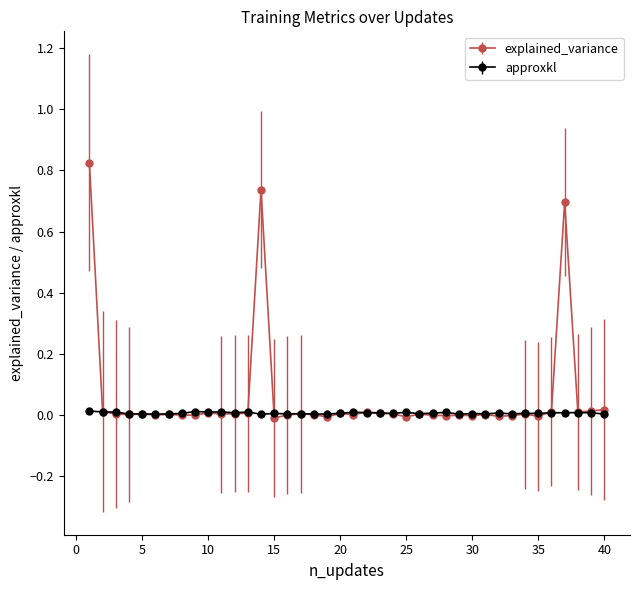

Rank the series by their maximum value, from lowest to highest.

approxkl, explained_variance